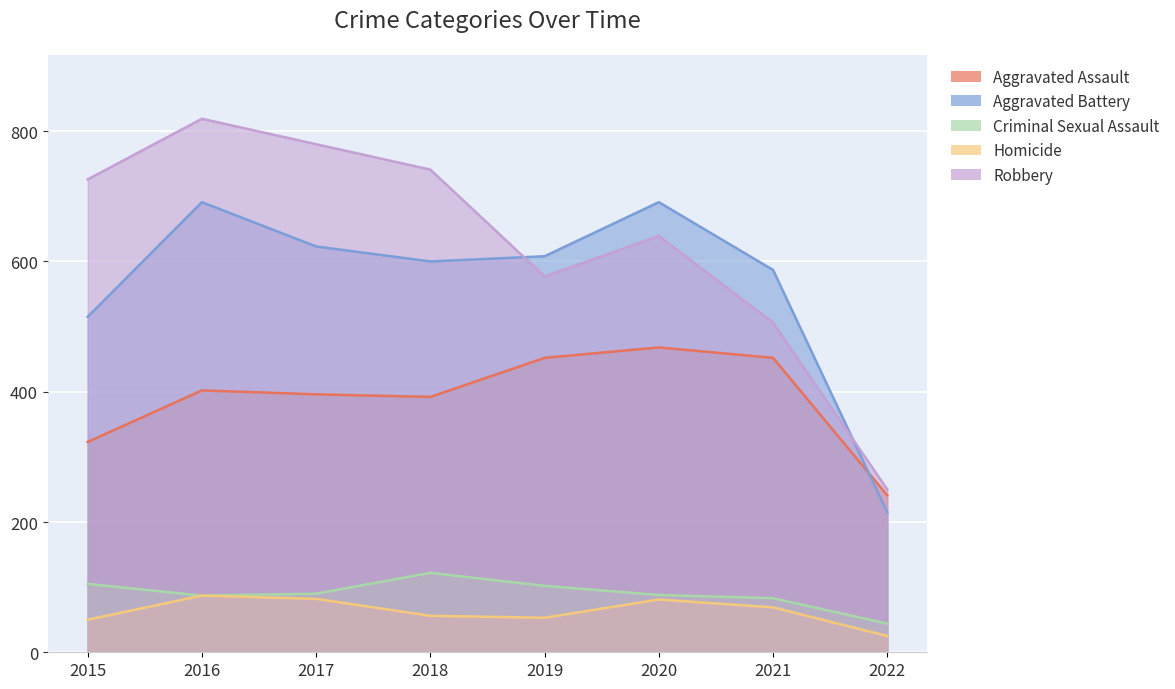

Which label corresponds to the largest value in the chart?

2016